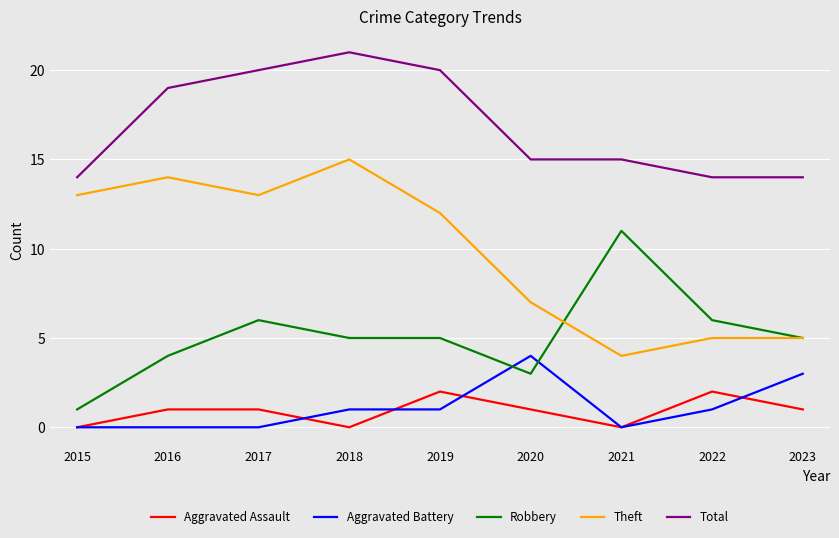

True or false: Total has a value of 3 at 2015.

False